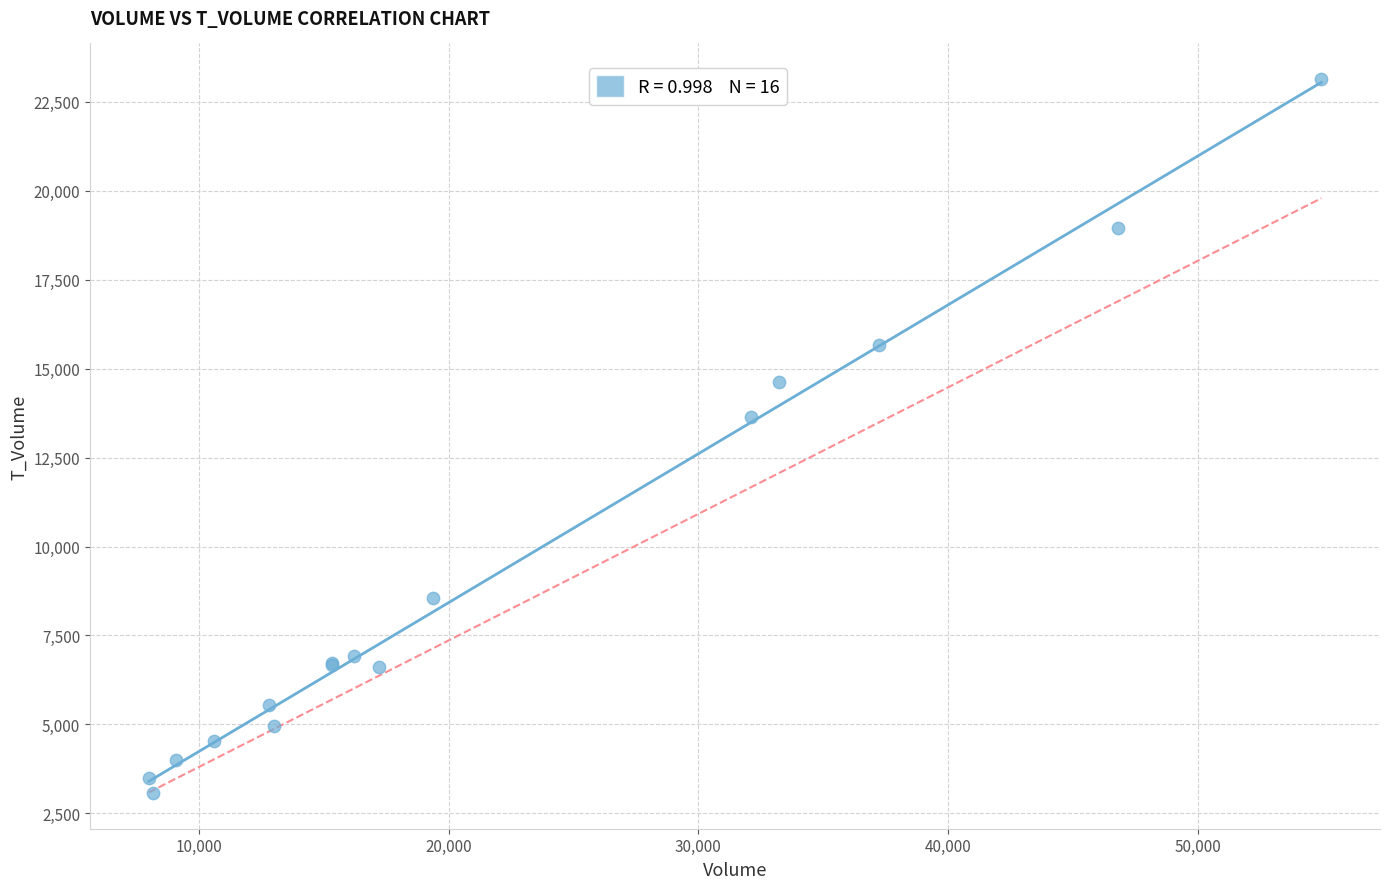

What Y value in the scatter plot is closest to 13104?

13647